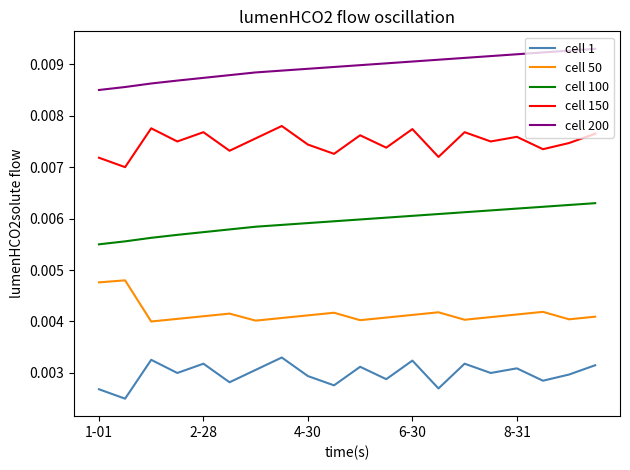

True or false: cell 50 and cell 200 intersect in this chart.

False